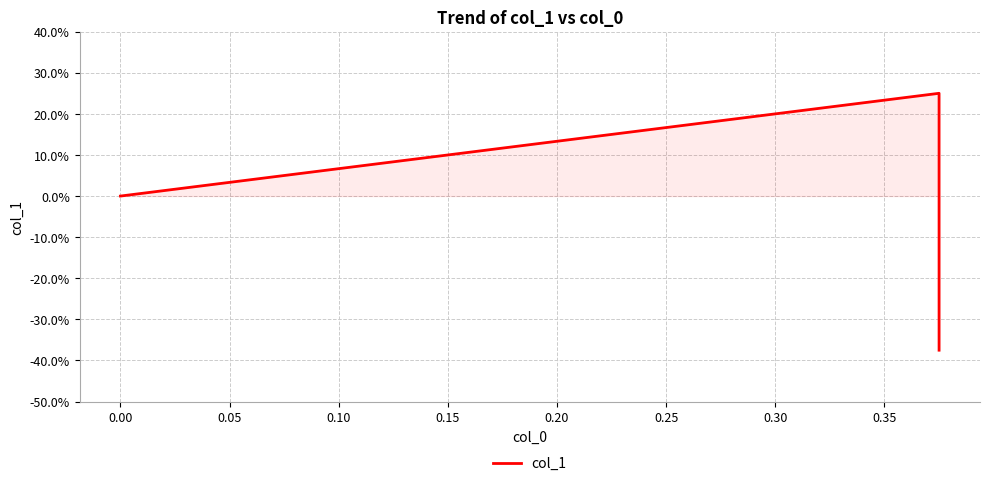

What is the sum of all values?

-0.1